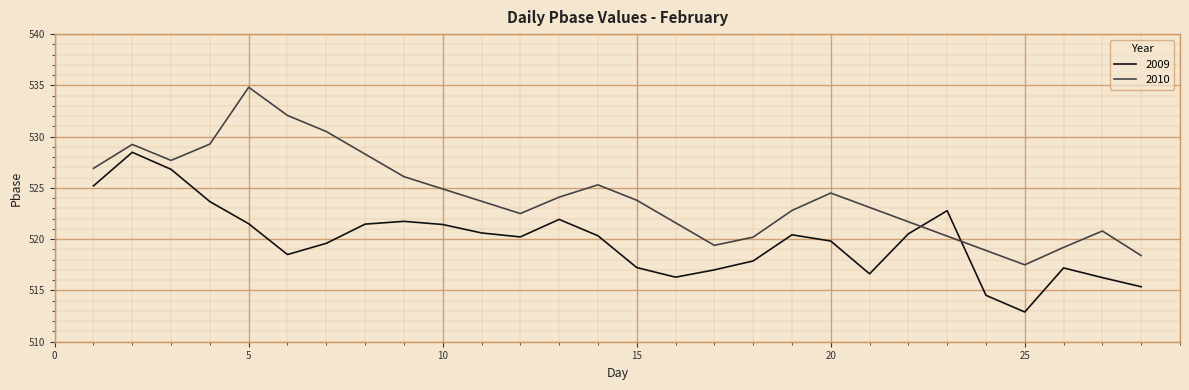

After their last crossing, which series has the higher values: 2010 or 2009?

2010